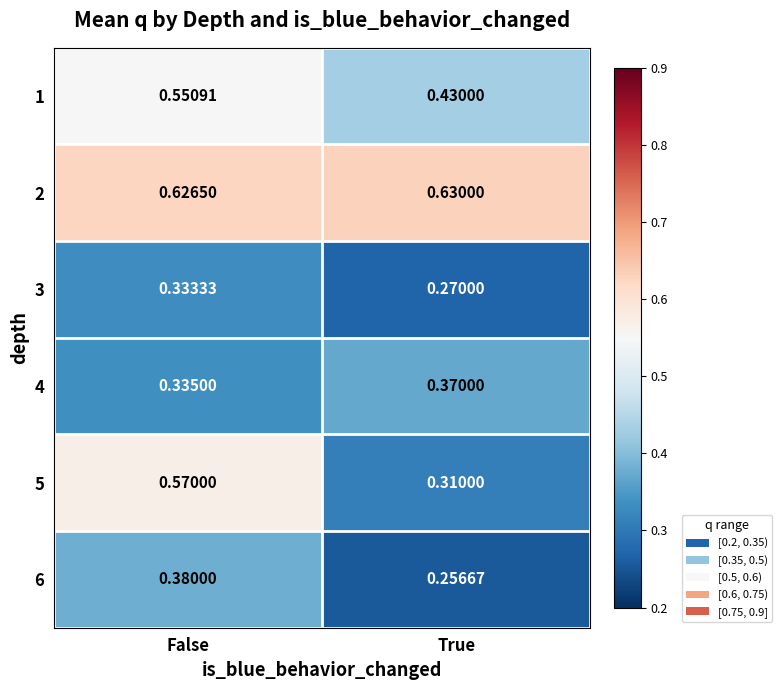

Rank the categories by 6 value from lowest to highest.

True, False